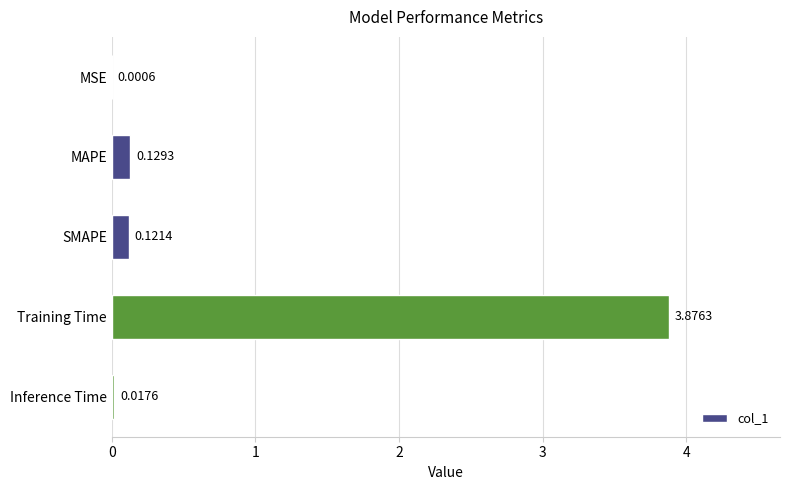

What is the sum of all values?

4.1